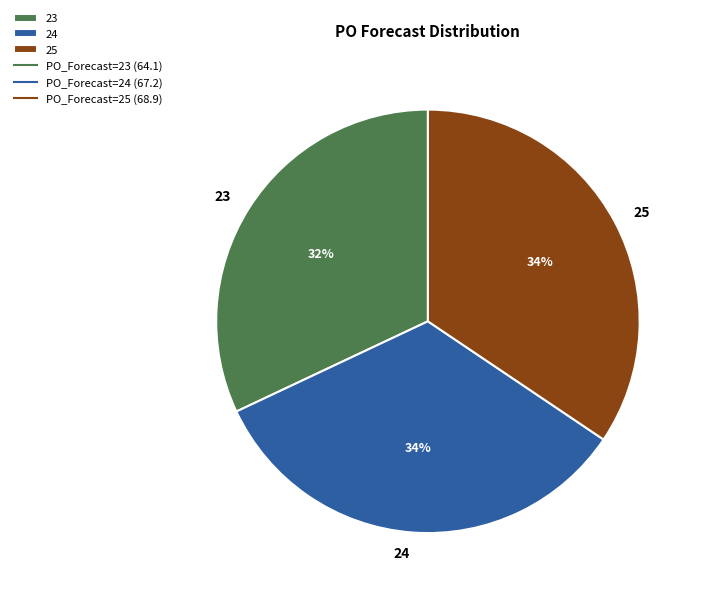

Is the sum of 24 and 23 greater than half?

Yes